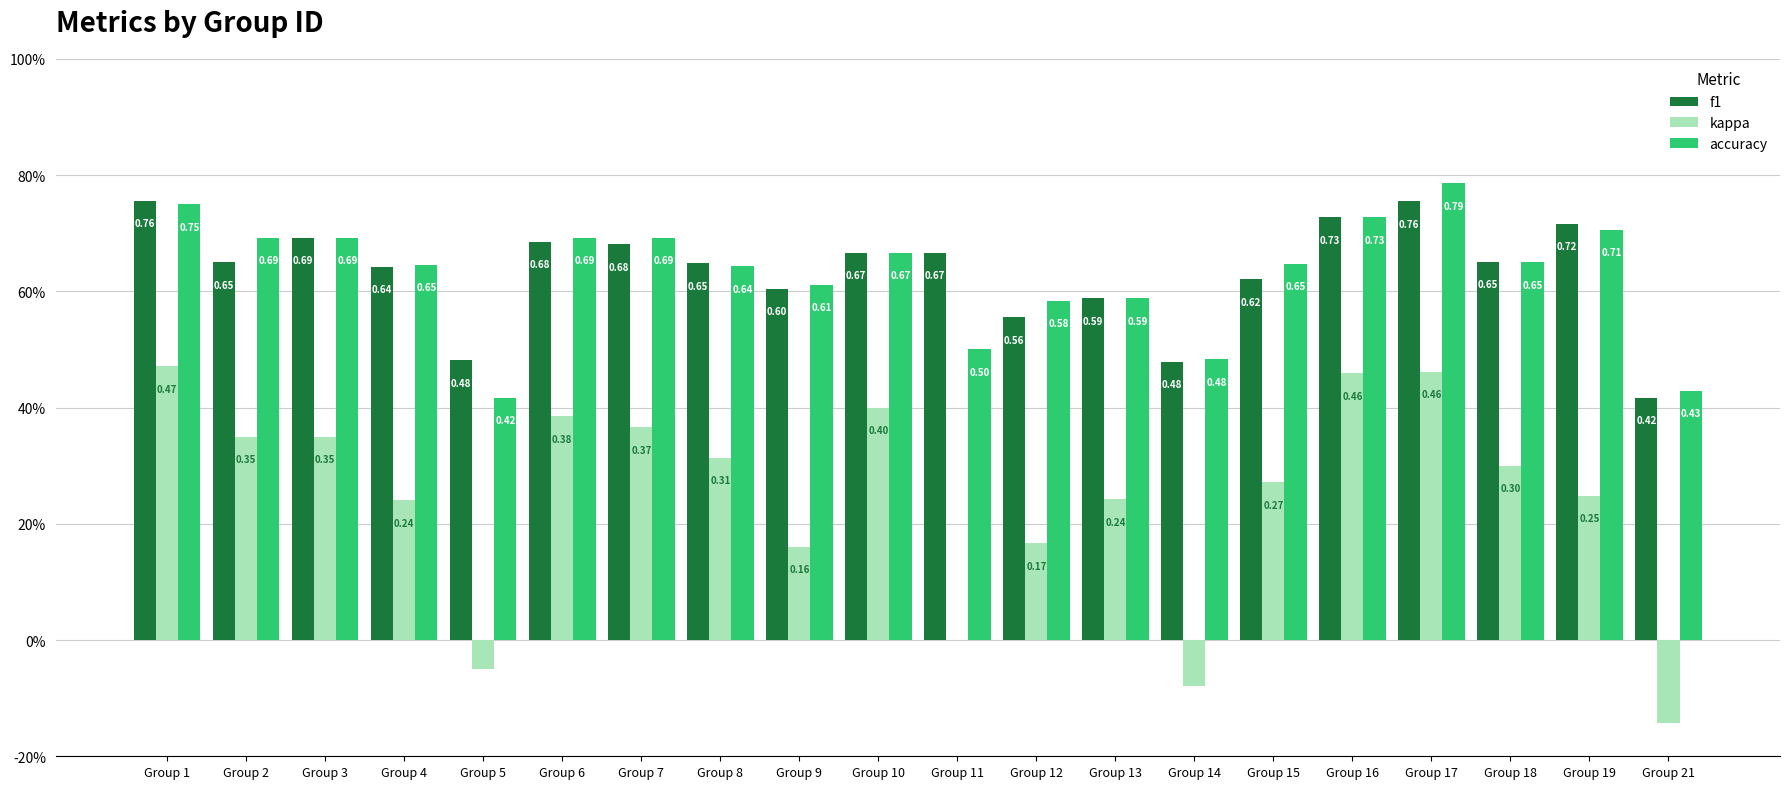

Which series has the largest range (max minus min)?

kappa